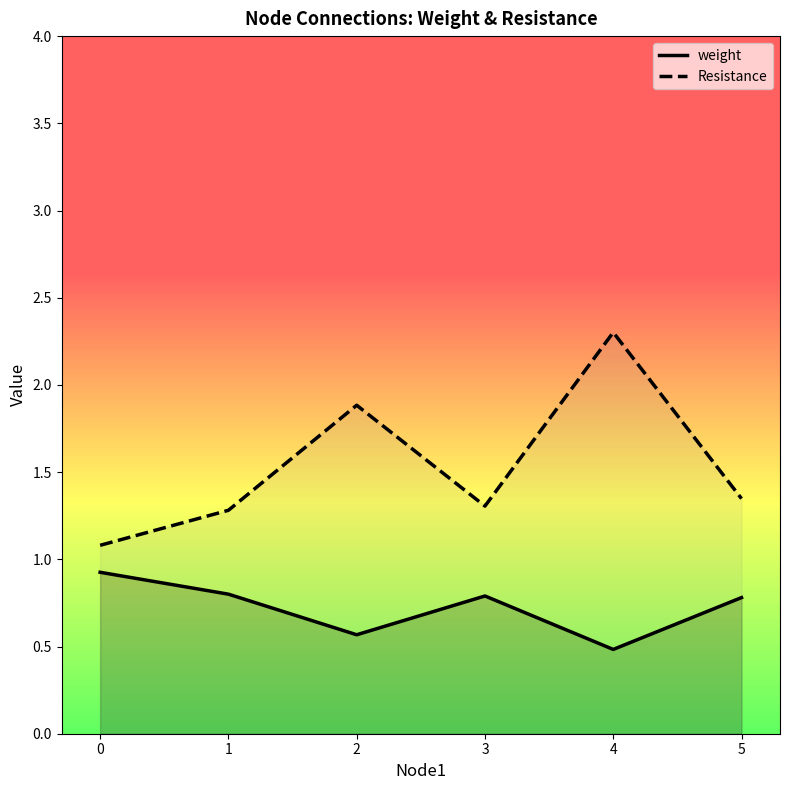

Reading left to right, what are all the values shown in this chart?

weight: 0=0.9	1=0.8	2=0.6	3=0.8	4=0.5	5=0.8
Resistance: 0=1.1	1=1.3	2=1.9	3=1.3	4=2.3	5=1.3